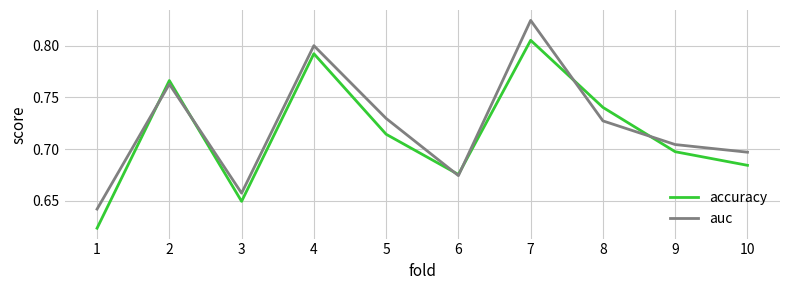

At which category is the sum across all series the highest?

7